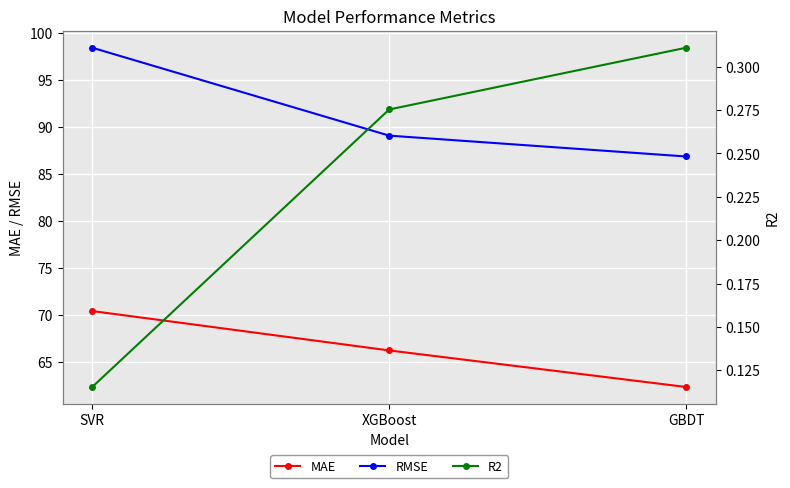

What is the spread (max minus min) of values at XGBoost?

88.8